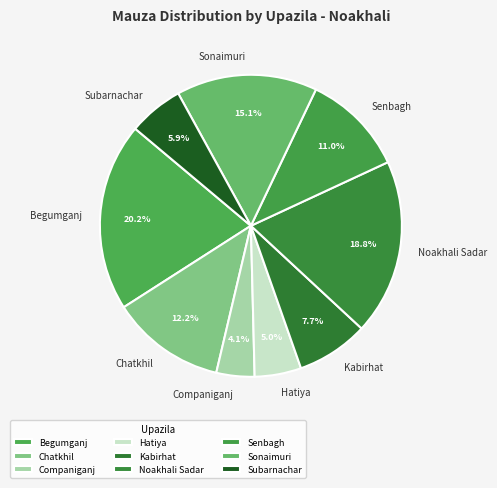

To the nearest percent, what percentage of the pie is Subarnachar?

6%